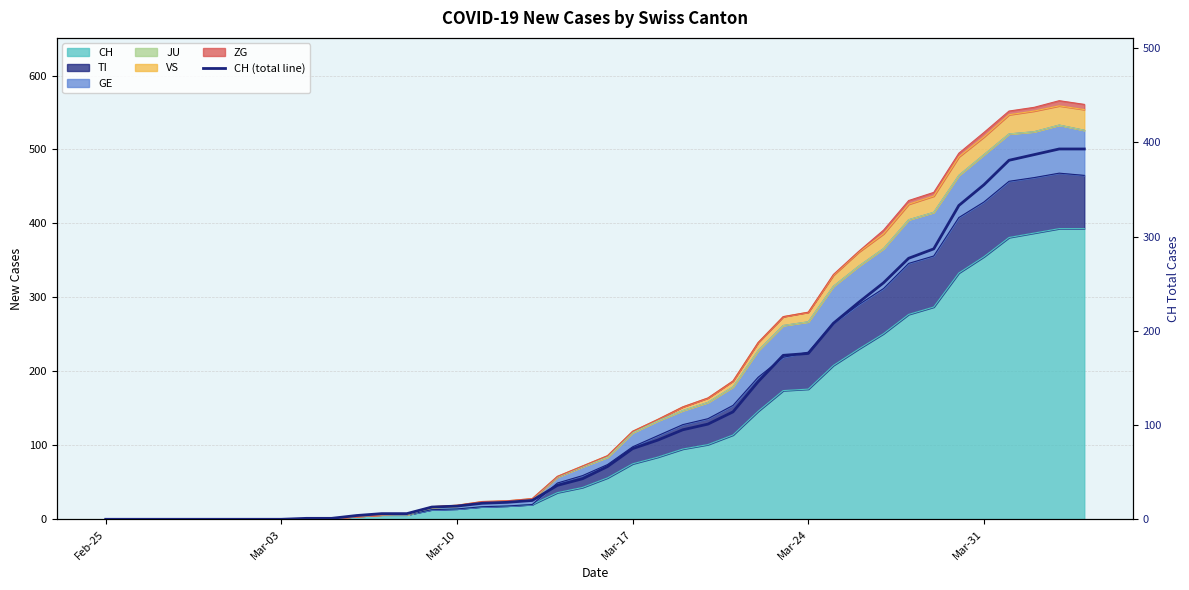

How many values exceed 56?

19